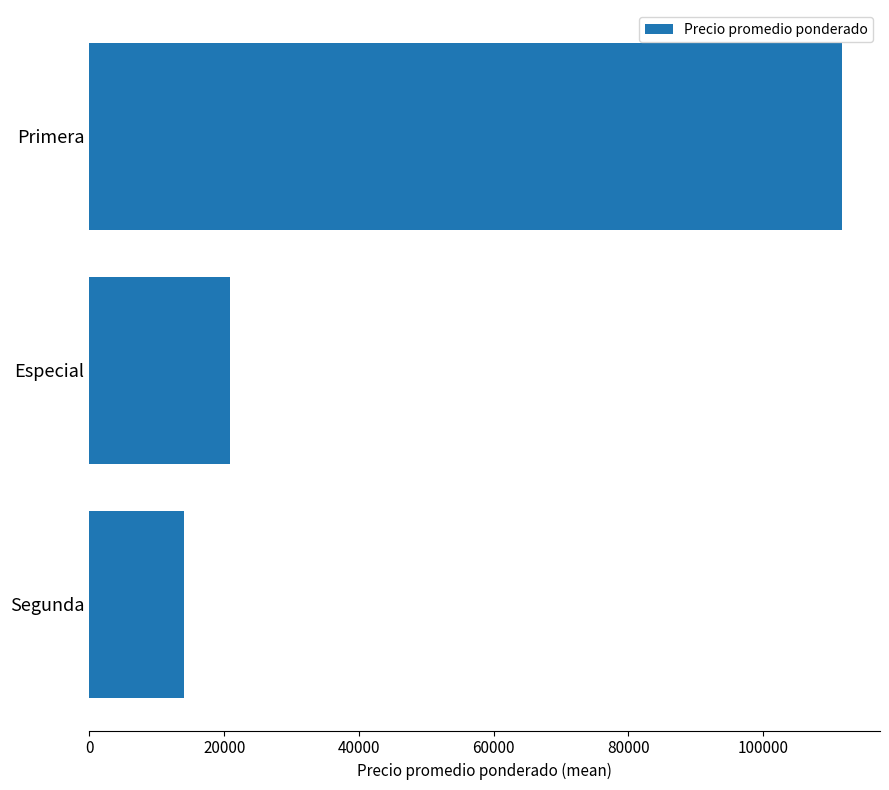

What value does the data have at Especial?

20837